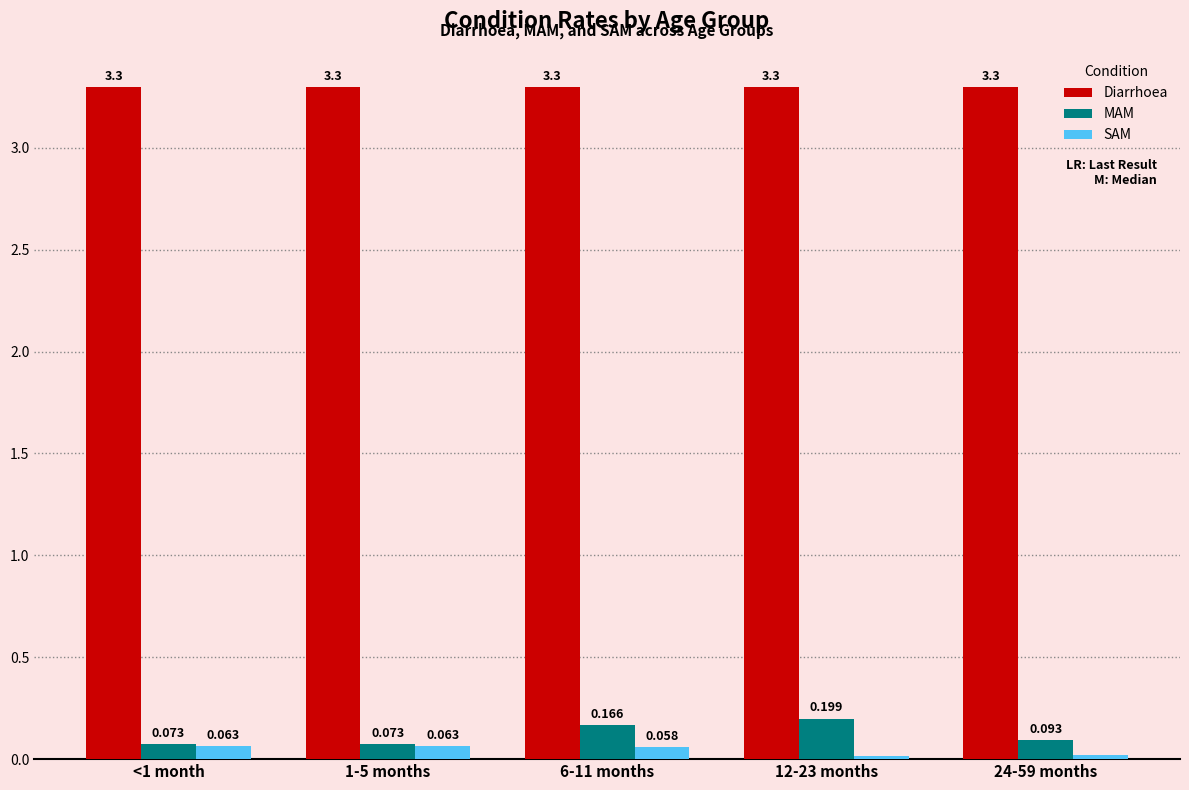

Between <1 month and 6-11 months, which series saw the biggest shift?

MAM